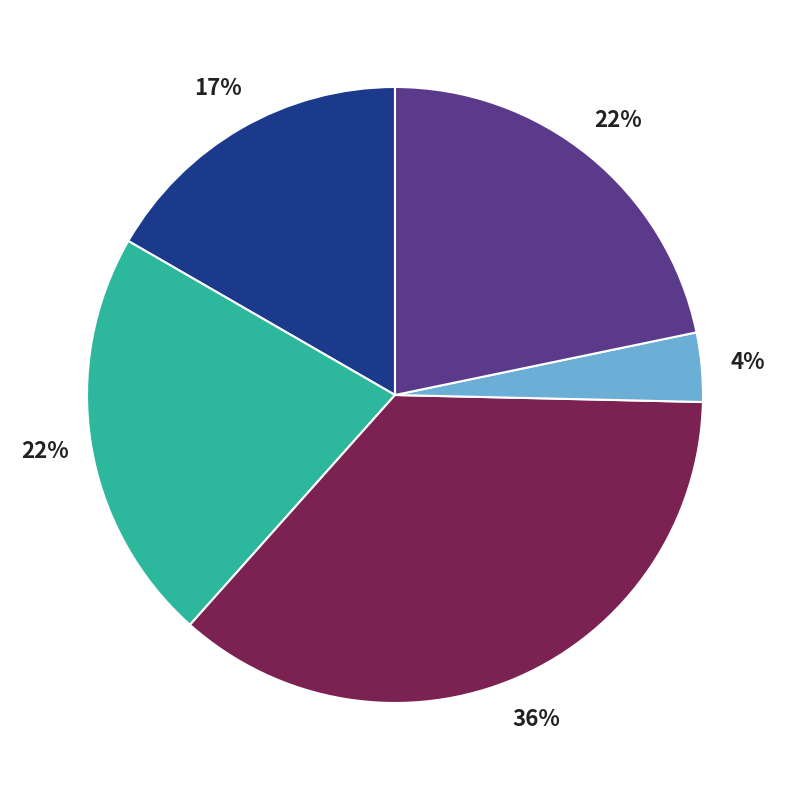

To the nearest percent, what is the average slice percentage?

20%